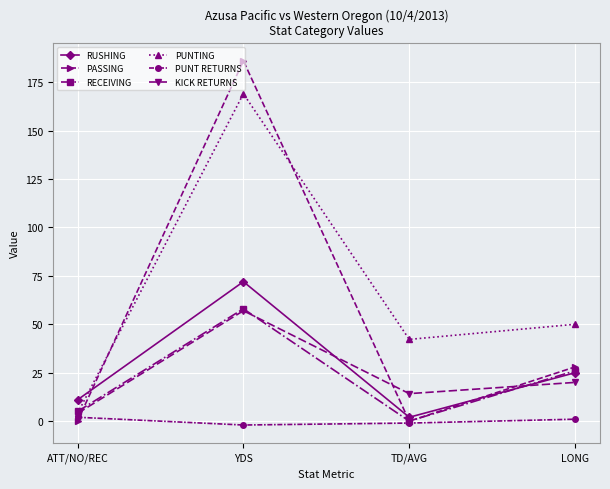

What are all the series names shown in the legend?

RUSHING, PASSING, RECEIVING, PUNTING, PUNT RETURNS, KICK RETURNS